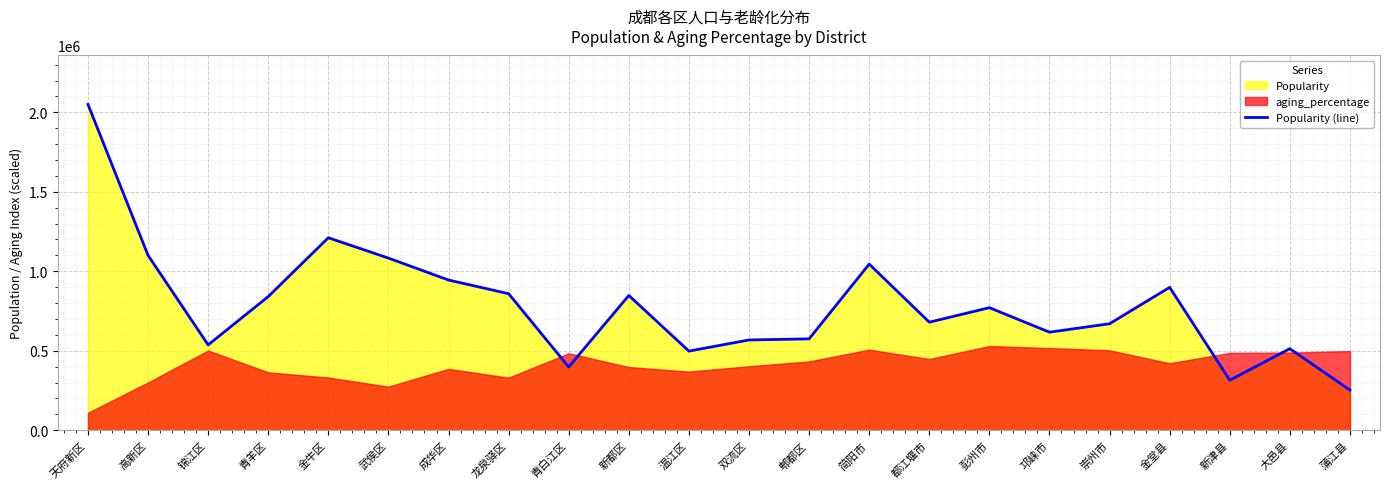

Reading right to left, list all the values displayed in this chart.

蒲江县=253000	大邑县=513000	新津县=315000	金堂县=899000	崇州市=670000	邛崃市=617000	彭州市=771000	都江堰市=680000	简阳市=1045000	郫都区=575000	双流区=568000	温江区=498000	新都区=848000	青白江区=398000	龙泉驿区=859000	成华区=945000	武侯区=1083000	金牛区=1211000	青羊区=841000	锦江区=537000	高新区=1100000	天府新区=2050000